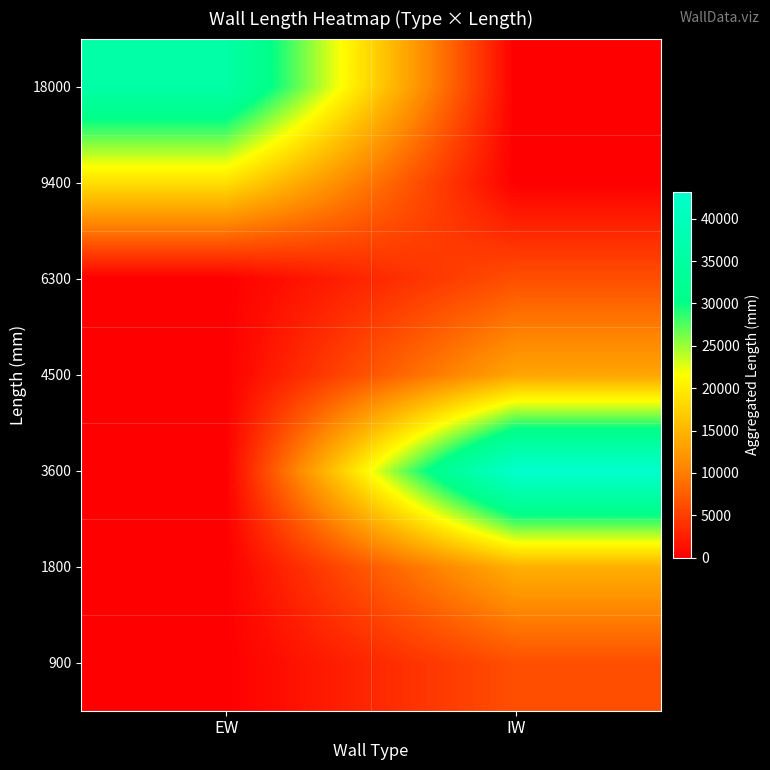

What is the difference between the highest and lowest values at EW?

36000